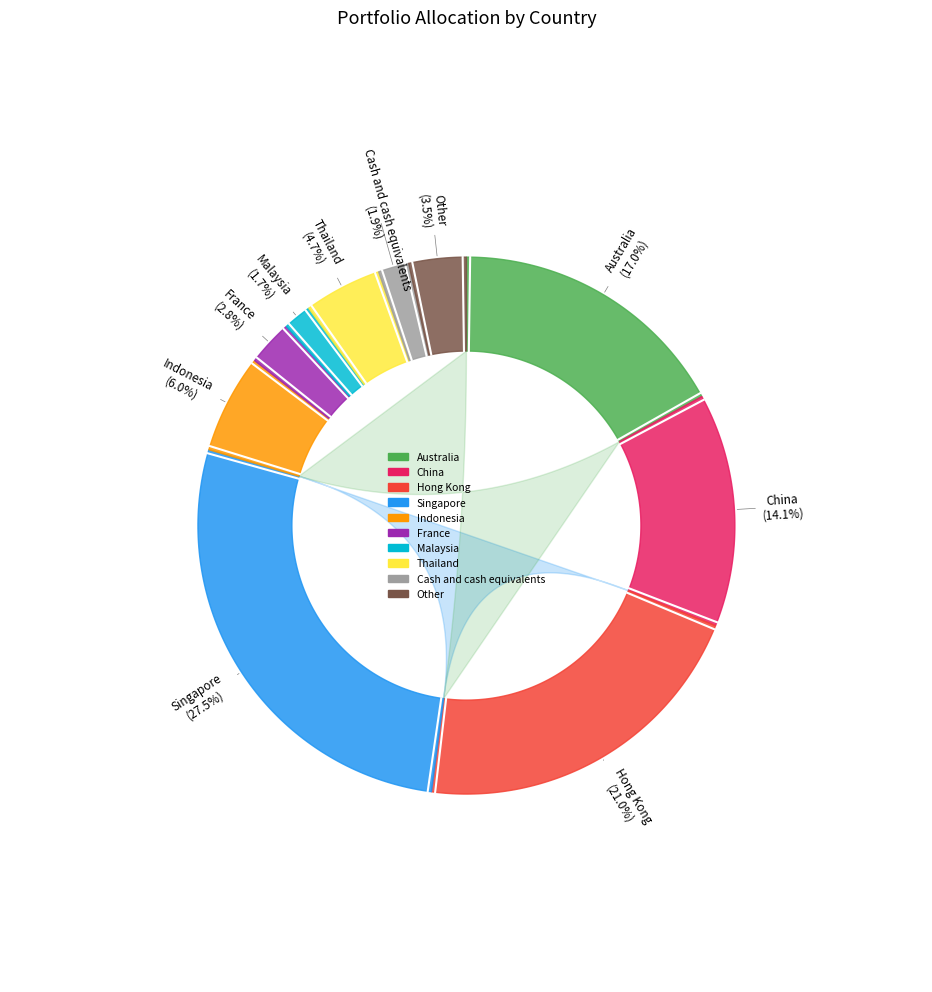

Which category has the smallest portion of the pie?

Malaysia